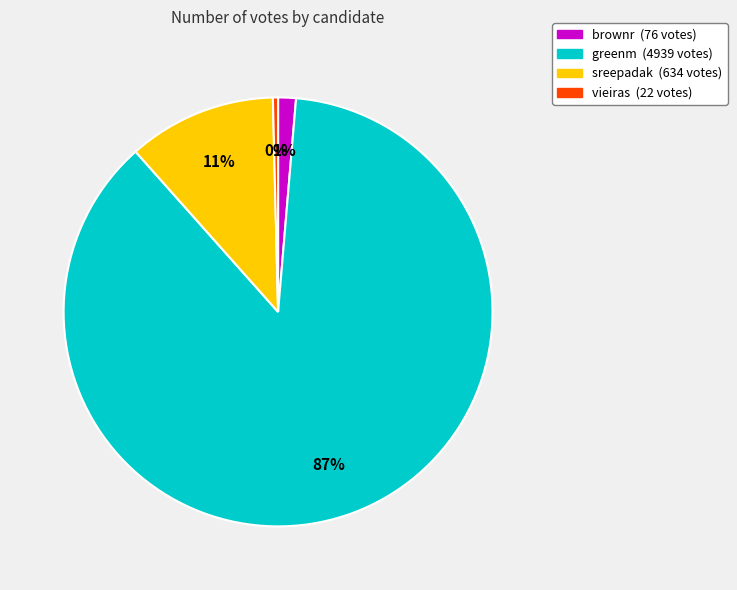

To the nearest percent, what is the difference between the brownr and sreepadak slice percentages?

10%